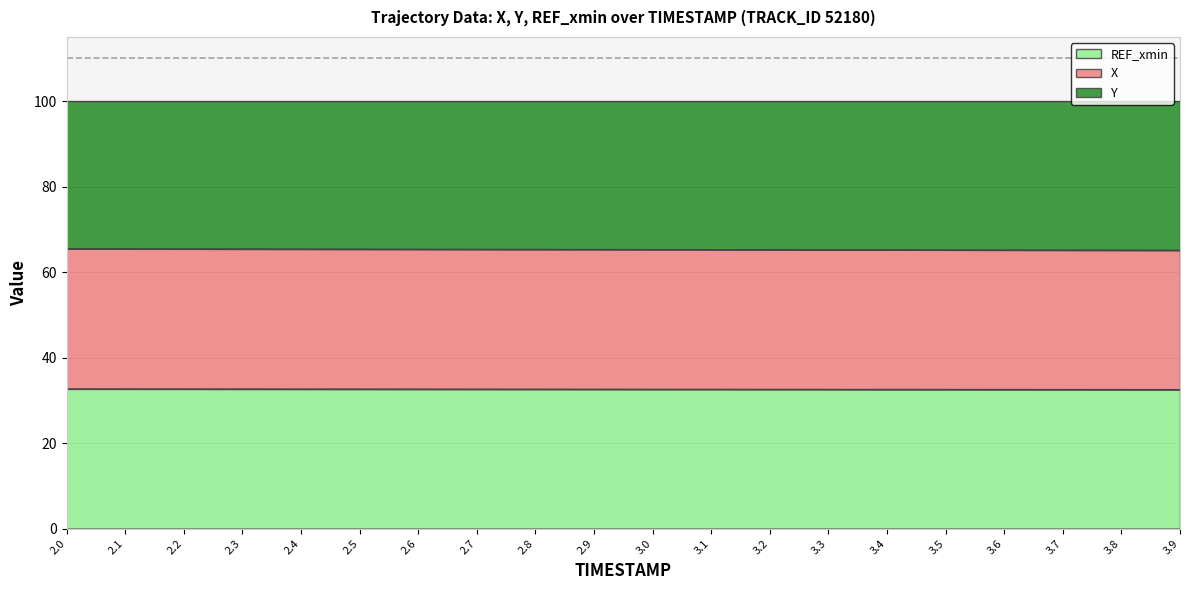

True or false: X and Y intersect in this chart.

False